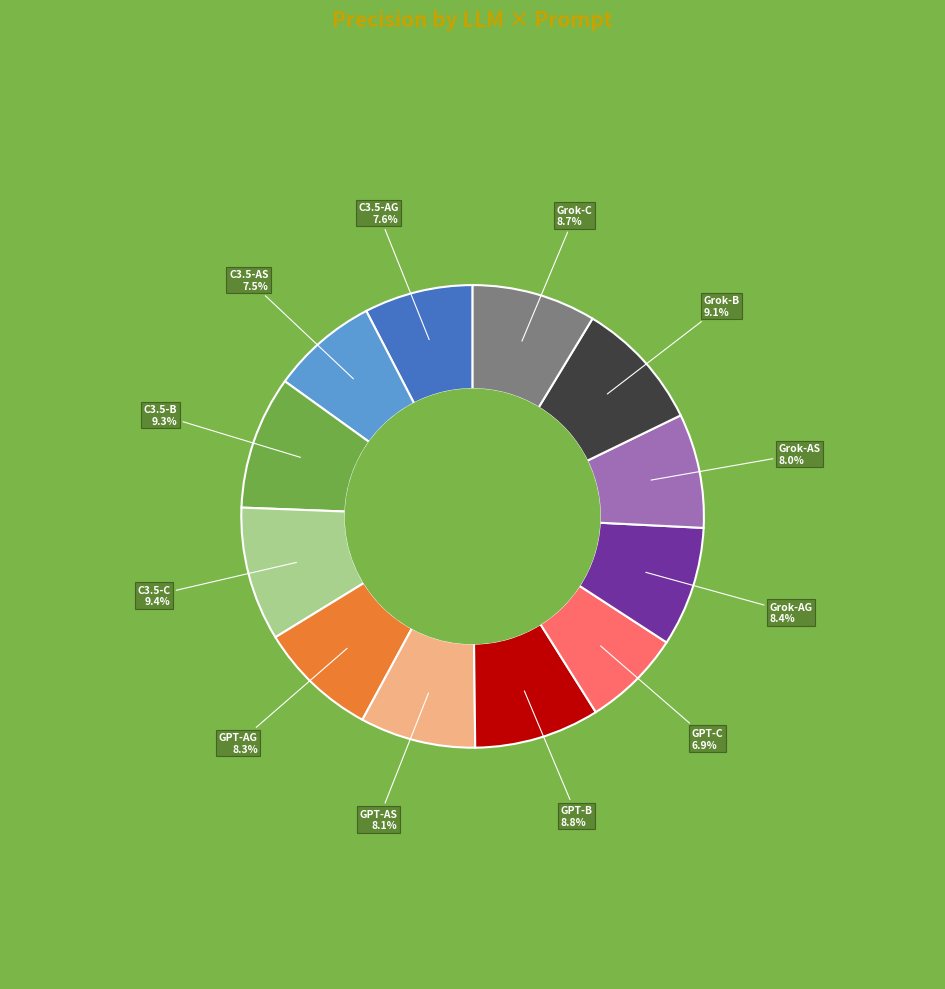

How many slices are in this pie chart?

12